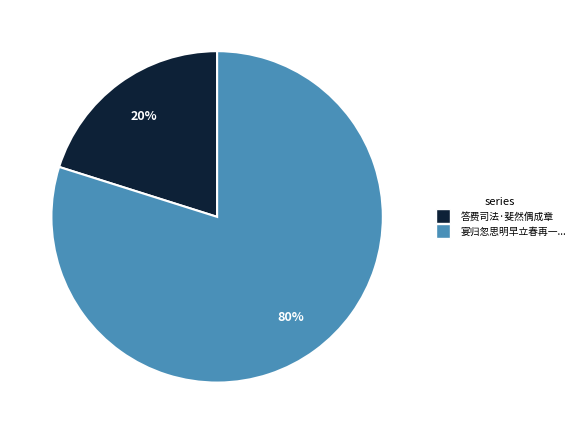

To the nearest percent, what is the average slice percentage?

50%